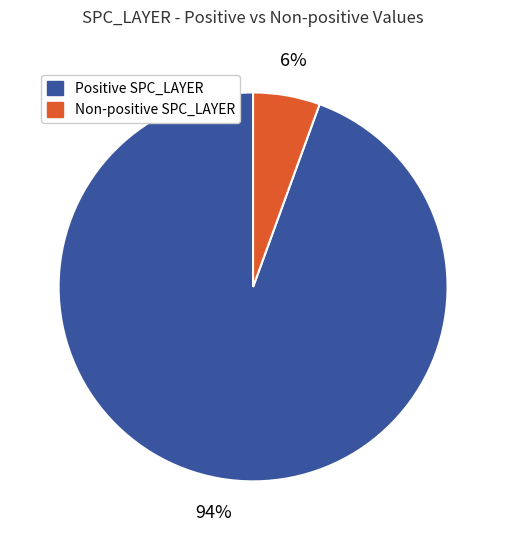

To the nearest percent, what is the average slice percentage?

50%